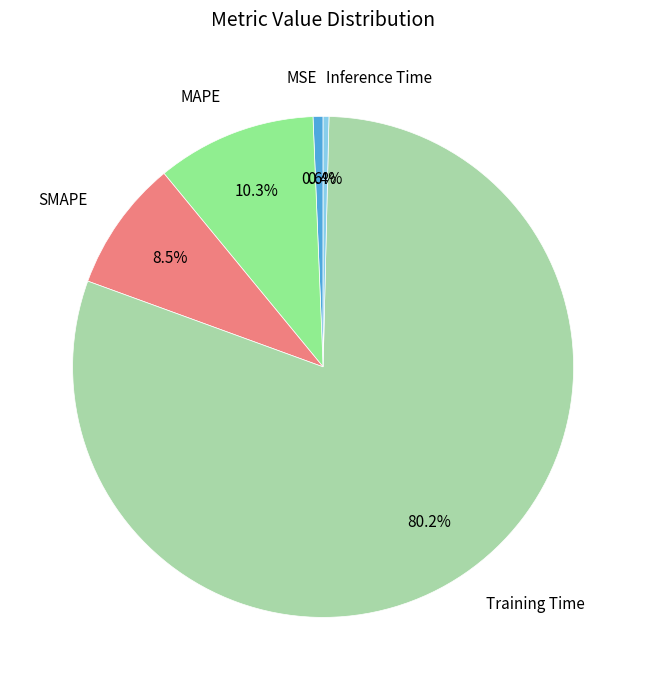

Is there any slice that represents more than half of the pie?

Yes